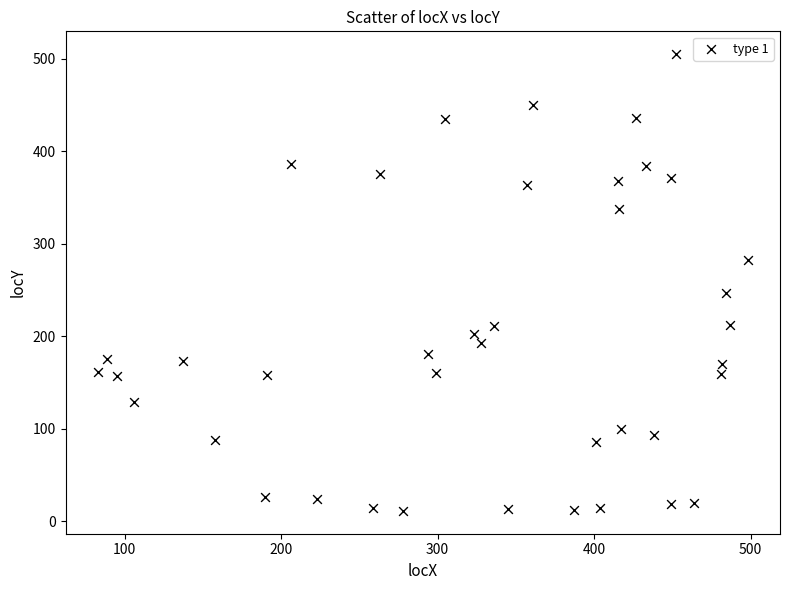

What Y value in the scatter plot is closest to 258?

247